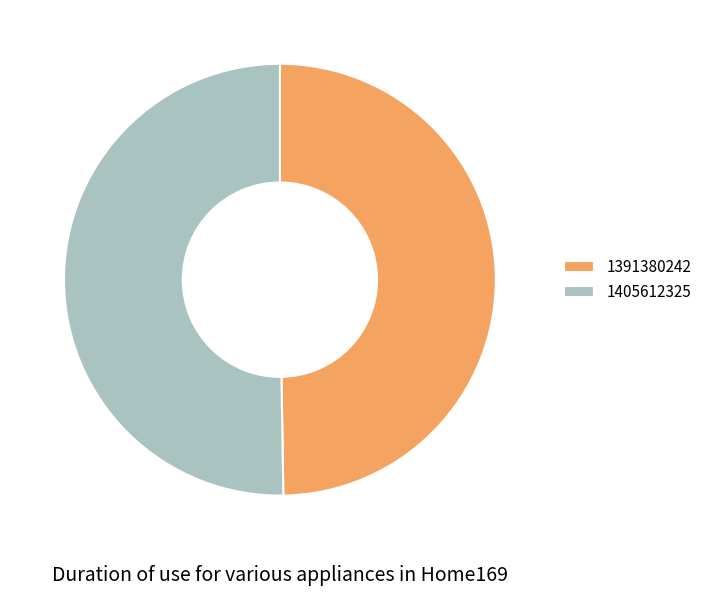

Is the sum of 1391380242 and 1405612325 greater than half?

Yes